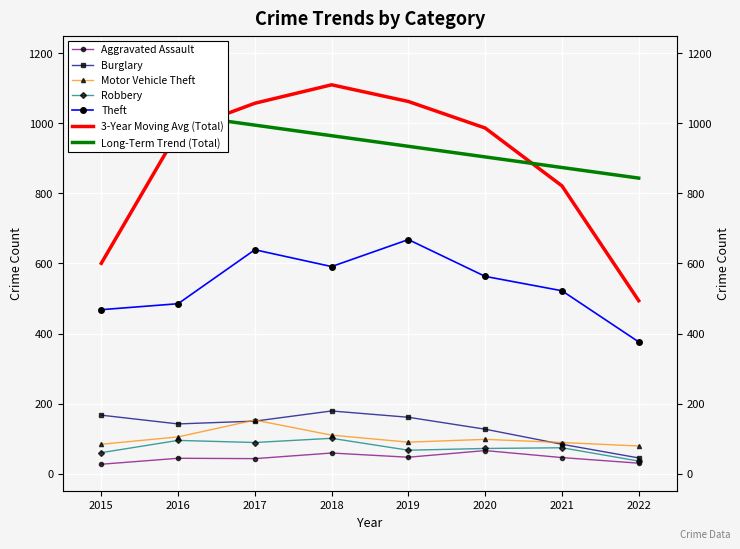

List the labels in order of Motor Vehicle Theft value, smallest first.

2022, 2015, 2021, 2019, 2020, 2016, 2018, 2017